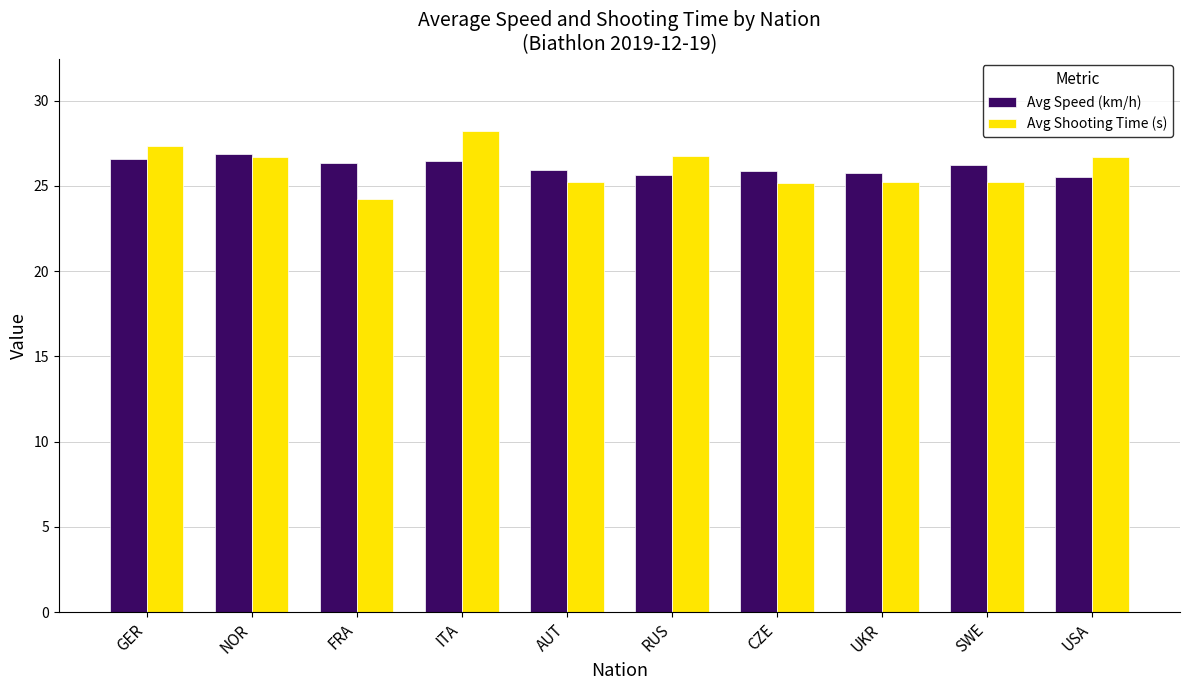

Which series has the widest spread of values?

Avg Shooting Time (s)